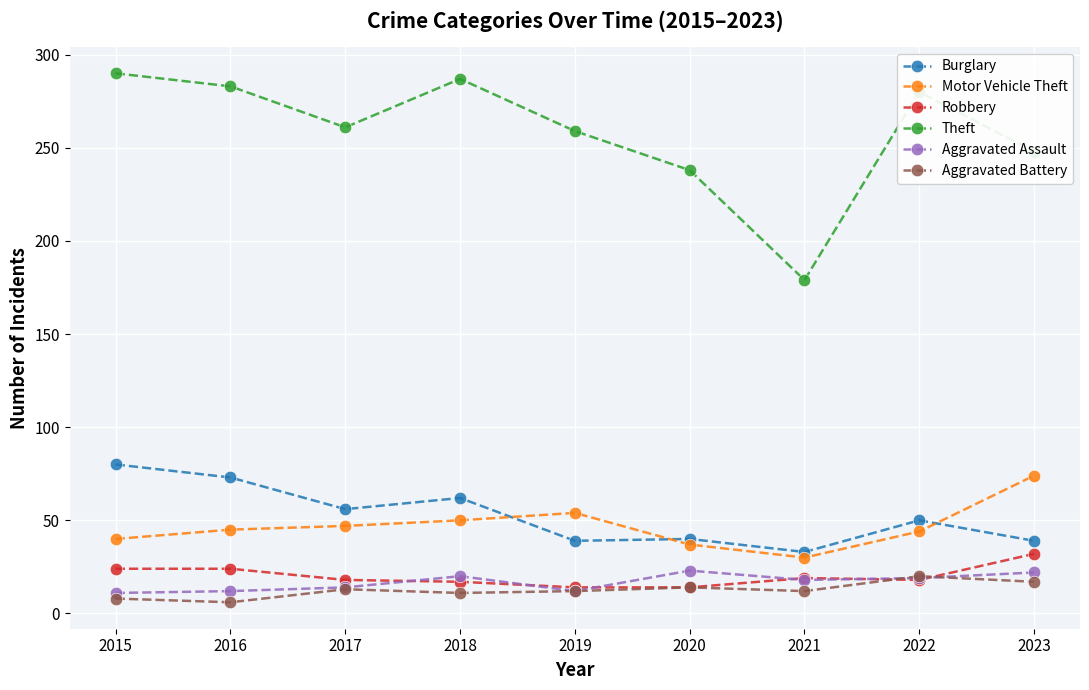

What is the spread (max minus min) of values at 2020?

224